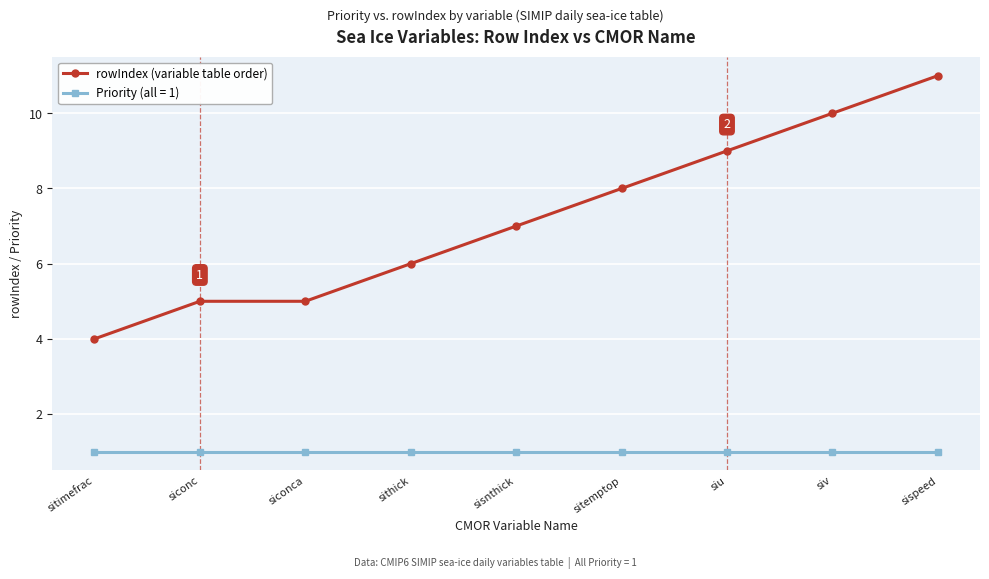

What is the sum of the rowIndex (variable table order) values at siconca and siconc?

10